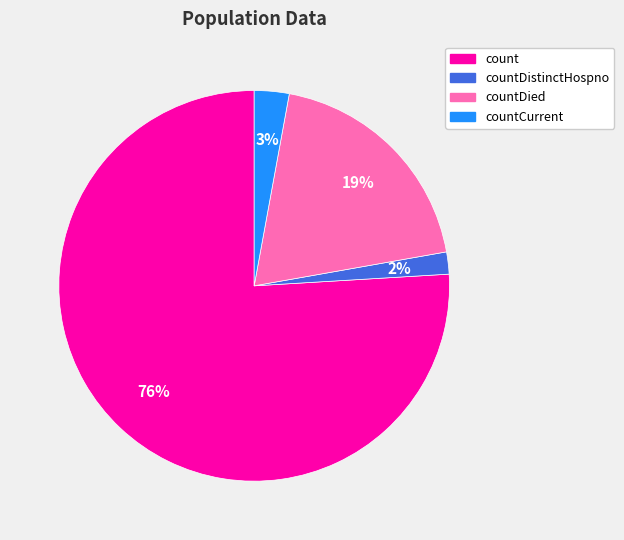

To the nearest percent, what is the average slice percentage?

25%